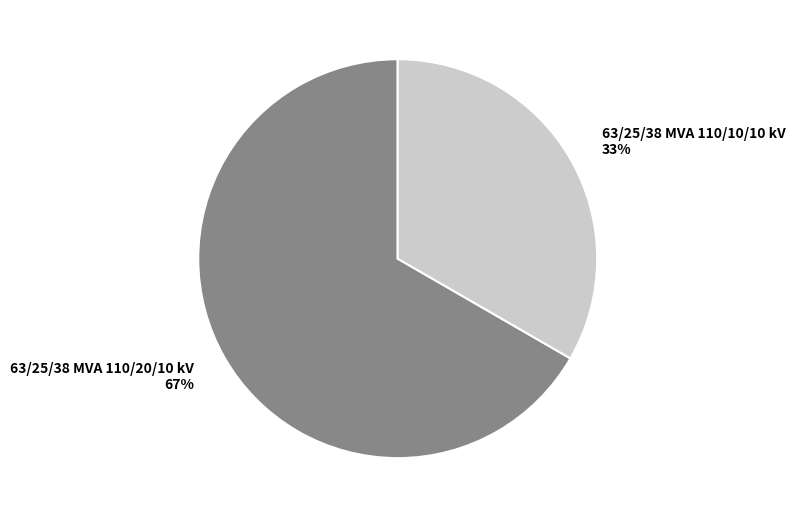

Between 63/25/38 MVA 110/10/10 kV and 63/25/38 MVA 110/20/10 kV, which is larger?

63/25/38 MVA 110/20/10 kV